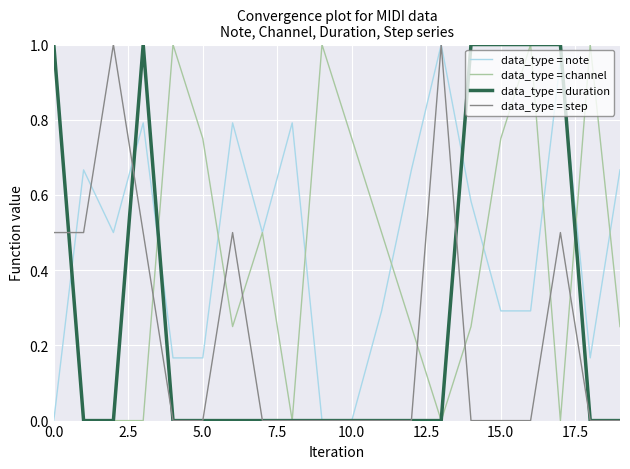

Does the chart display data point markers on the line(s)?

No